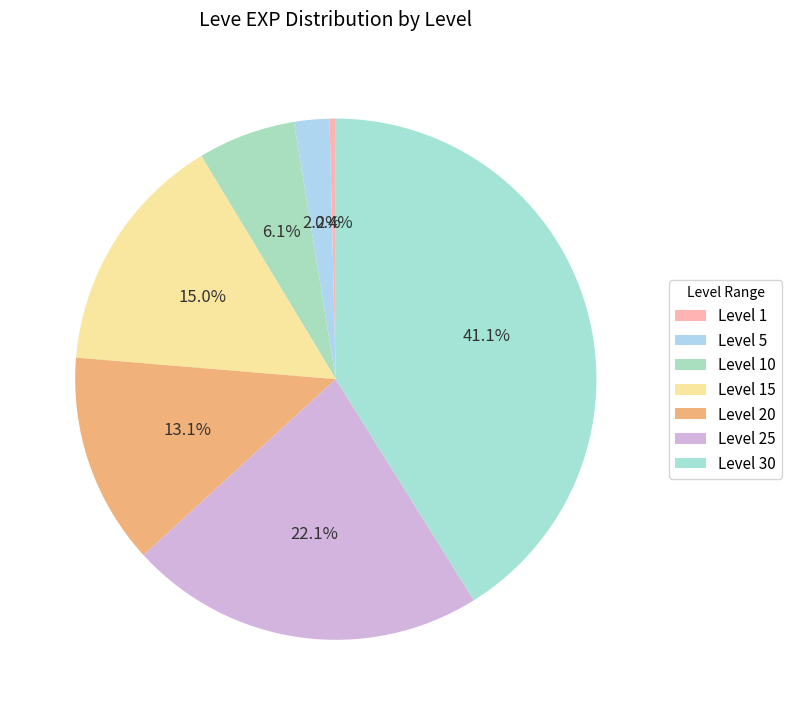

To the nearest percent, what is the average slice percentage?

14%